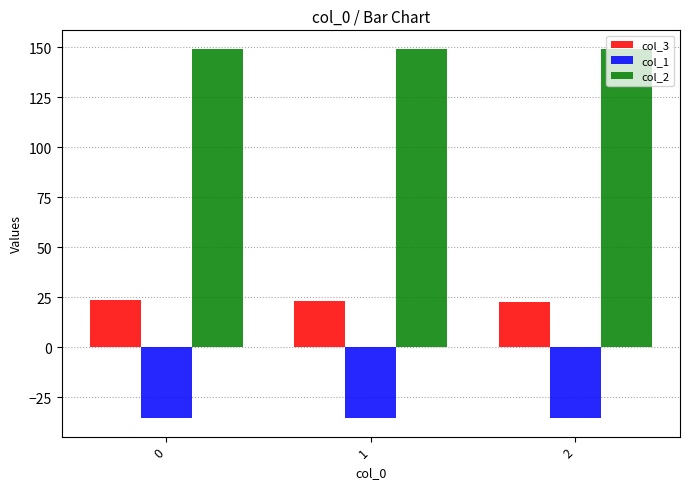

What are all the series names shown in the legend?

col_3, col_1, col_2